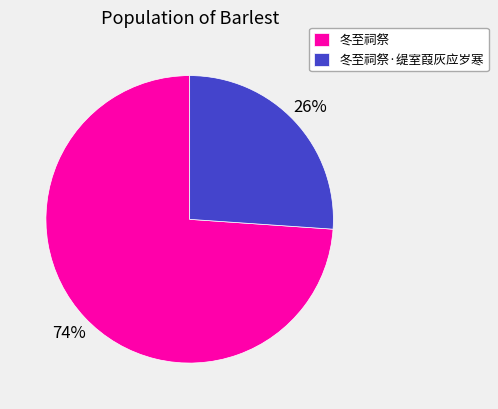

Approximately how many times larger is the value at 冬至祠祭 compared to 冬至祠祭·缇室葭灰应岁寒?

2.8